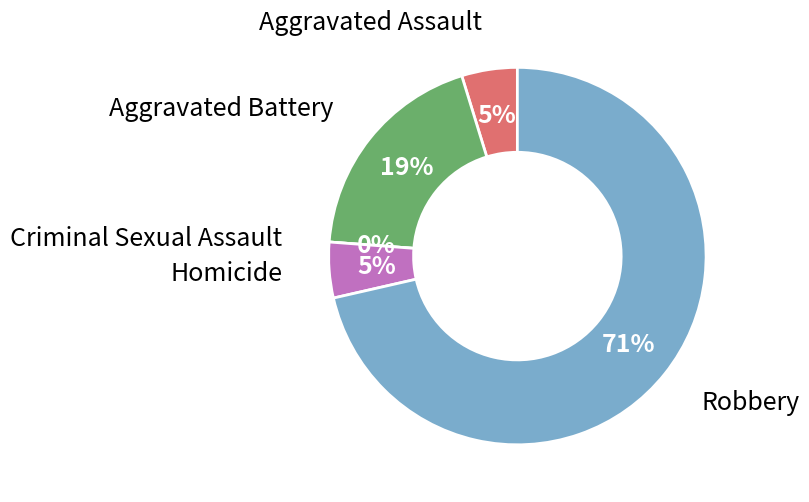

To the nearest percent, what portion does Homicide represent?

5%